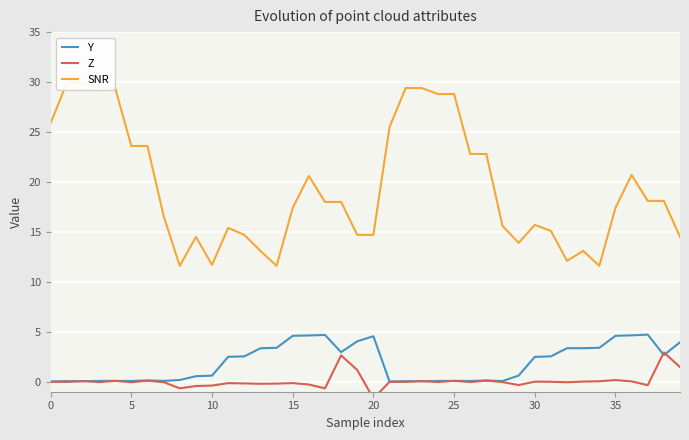

Which series has the largest total across all categories?

SNR